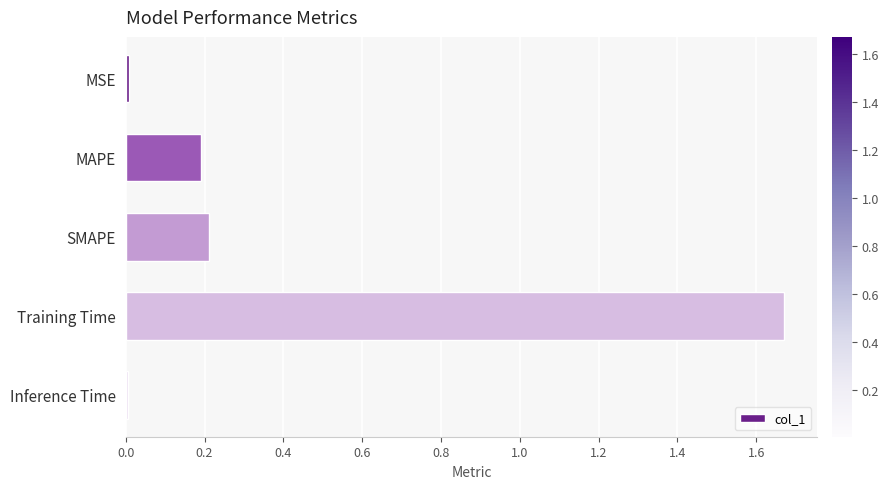

Which category has the highest value across all series?

Training Time